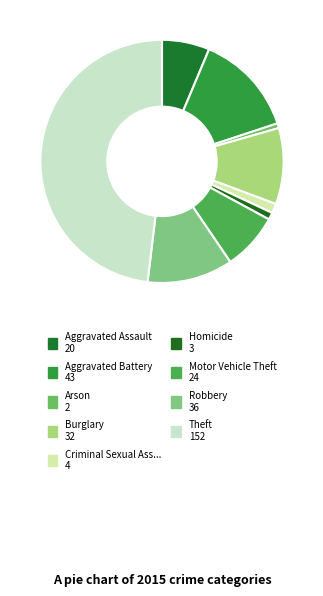

Does any single category account for the majority?

No